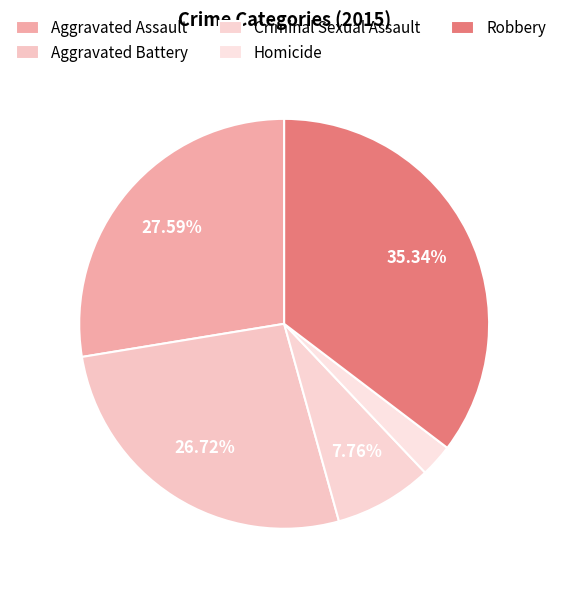

Count the number of slices in the pie.

5